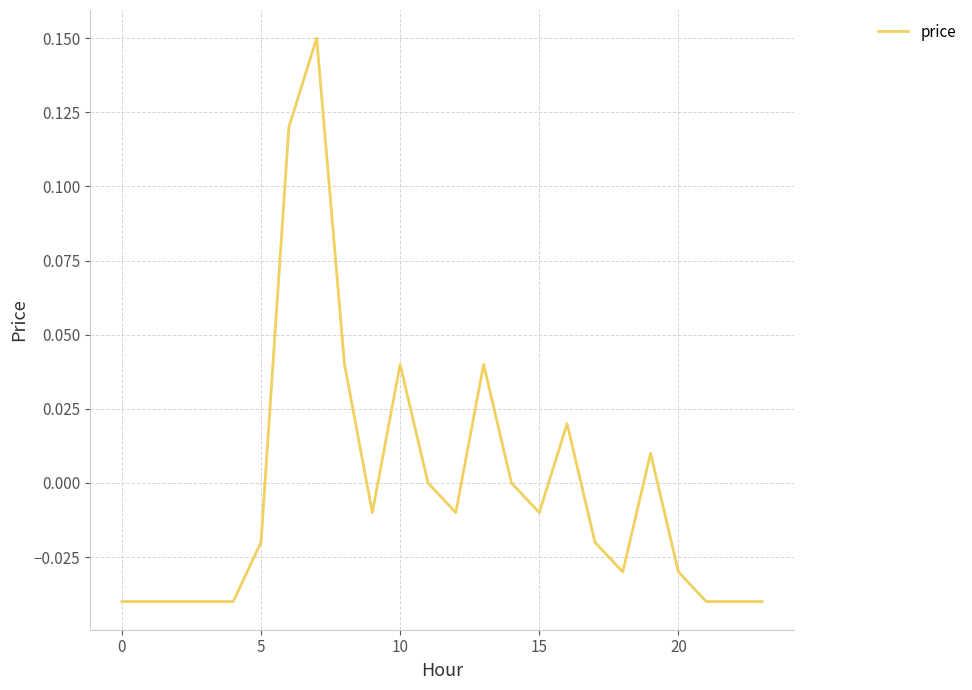

How many lines are shown in the chart?

1